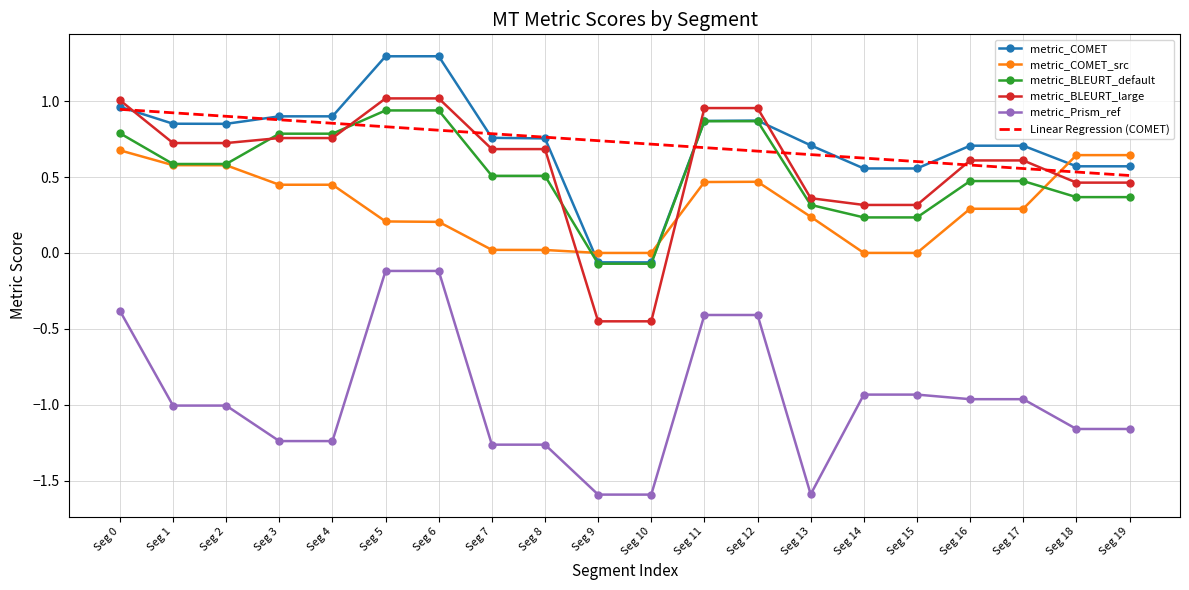

Which series has the largest range (max minus min)?

metric_Prism_ref